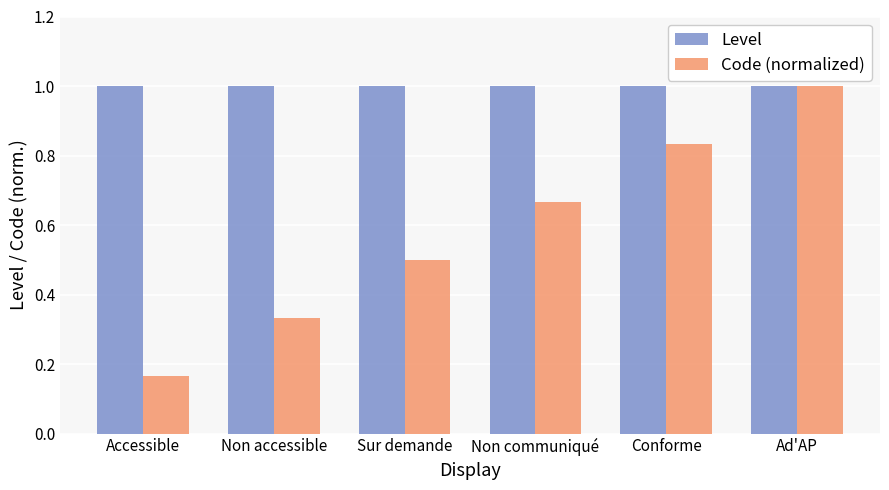

The Code (normalized) series shows 0.5 at Sur demande. True or false?

True